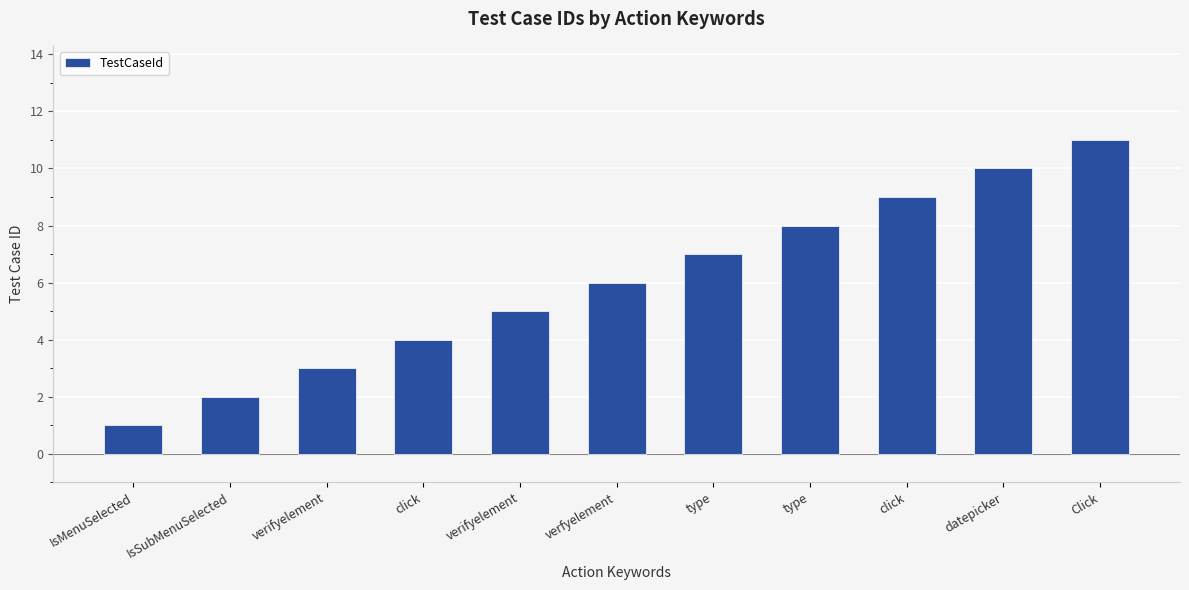

What is the ratio of the value at click to the value at click?

0.4